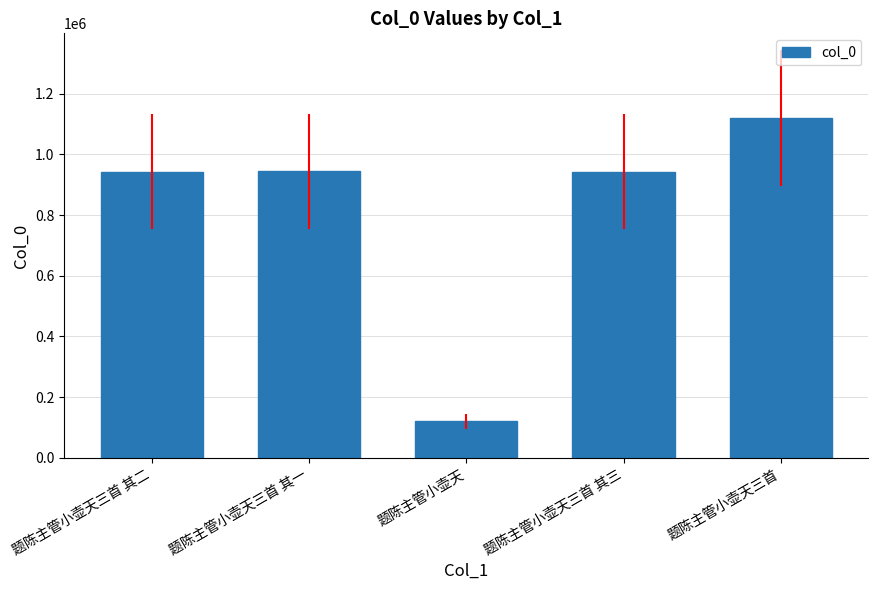

How many values are below 943551?

2